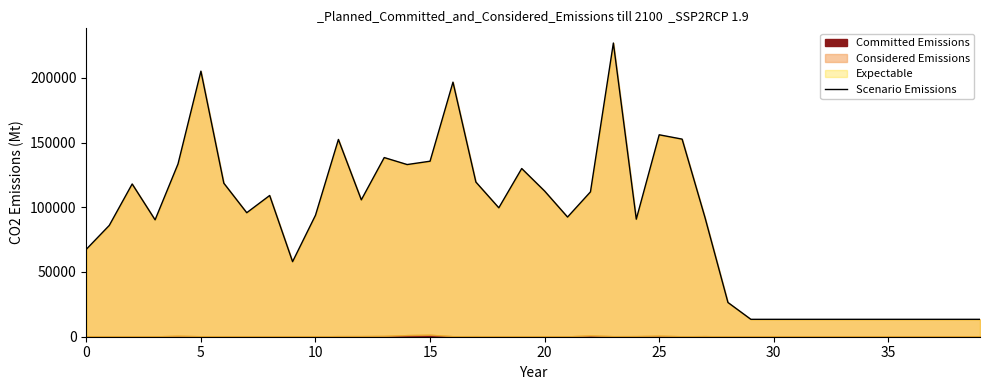

Reading right to left, list all the values displayed in this chart.

13440	13440	13440	13440	13440	13440	13440	13440	13440	13440	13440	26449	91954	152621	155973	90793	226851	111895	92433	112510	129911	99586	119467	196634	135561	132987	138378	105740	152362	93832	57985	109084	95781	118575	205116	133435	90286	117986	85971	67572